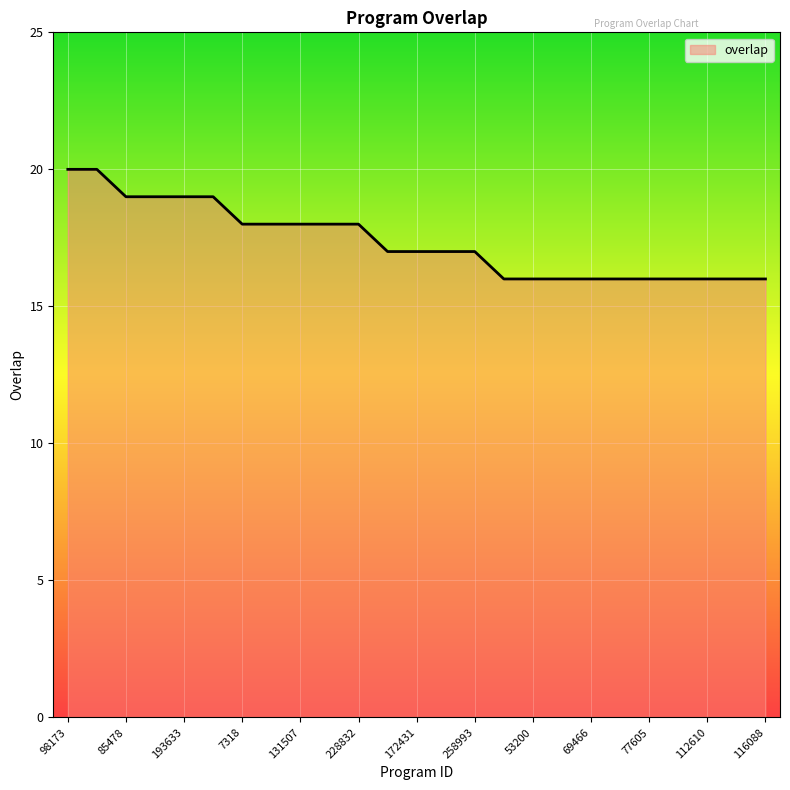

What is the minimum value shown in the chart?

16